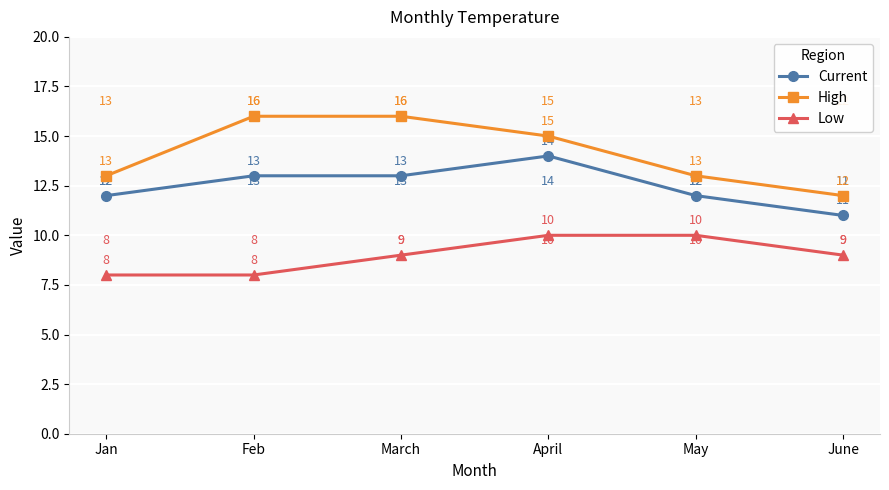

What is the label of the 3rd point from the right?

April